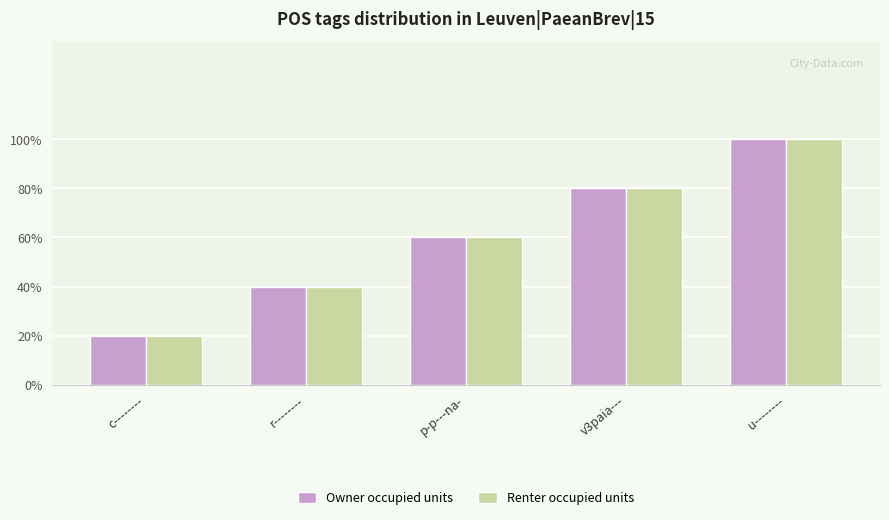

What is the label of the 5th bar from the right?

c--------